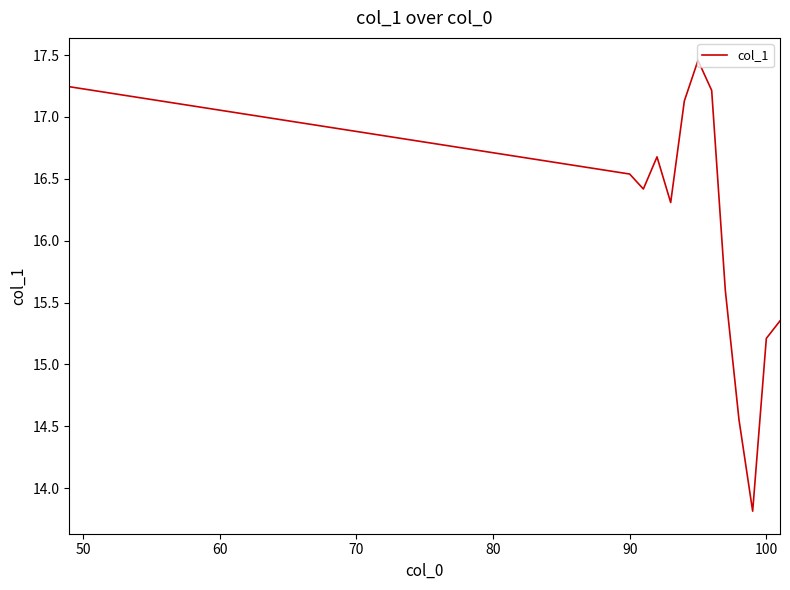

What is the minimum value shown in the chart?

13.8